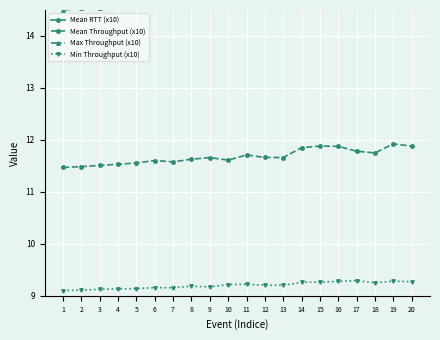

What is the value of the Min Throughput (x10) point at the 5th from the left?

9.1